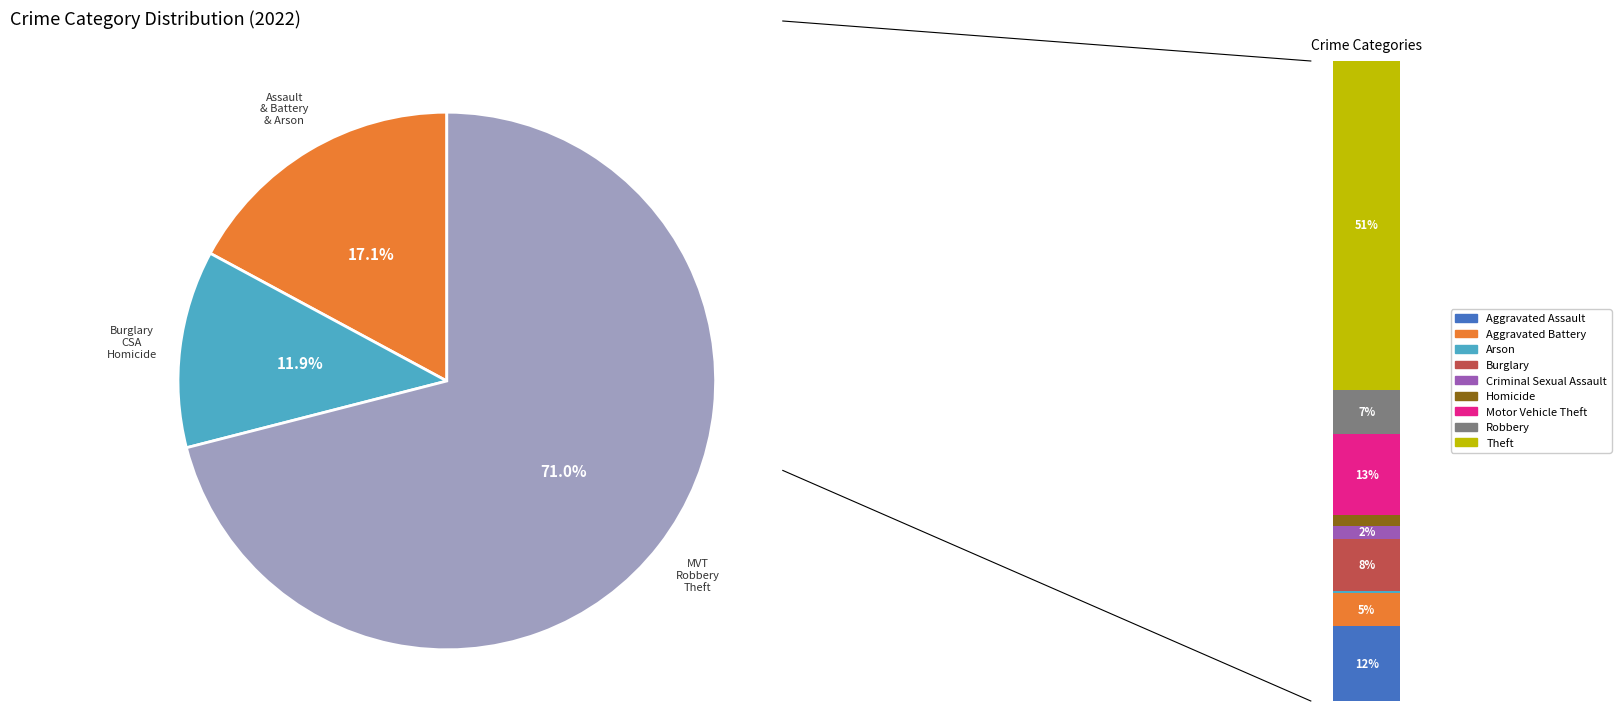

What is the largest slice in the pie chart?

Theft